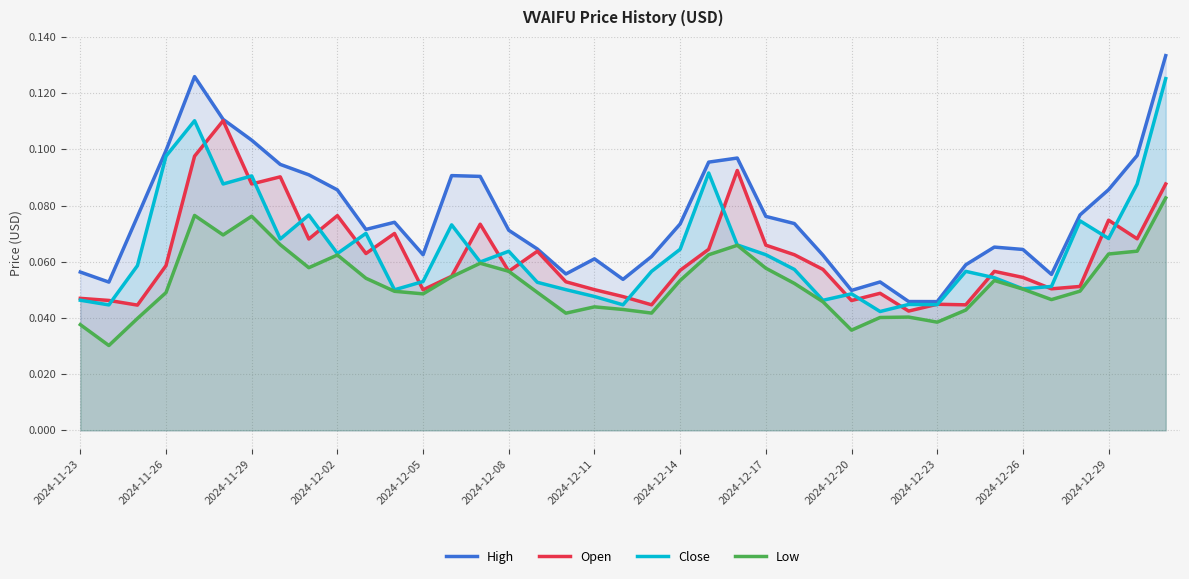

True or false: High and Open intersect in this chart.

False